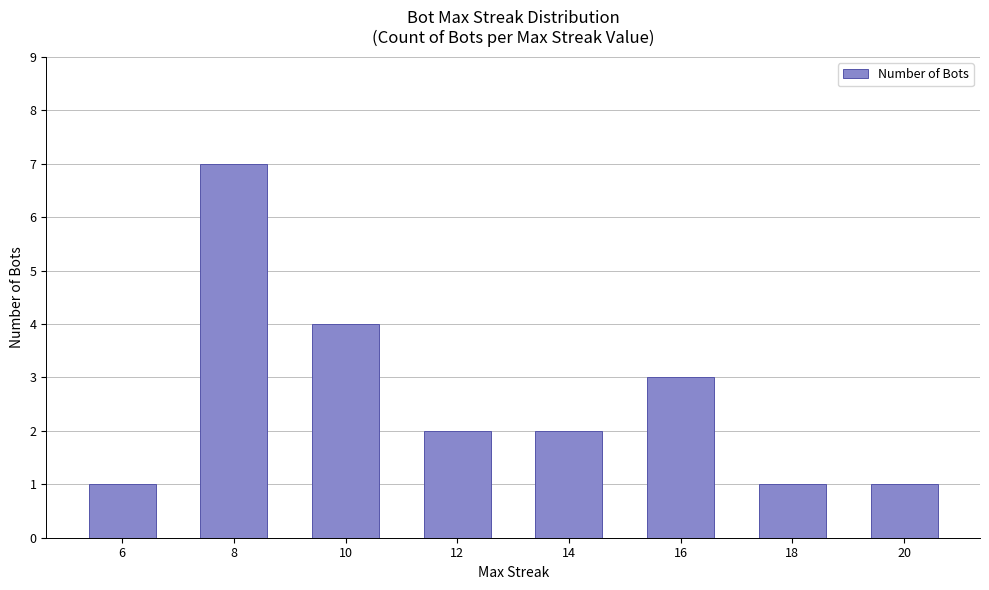

At which category does the chart reach its peak across all series?

8